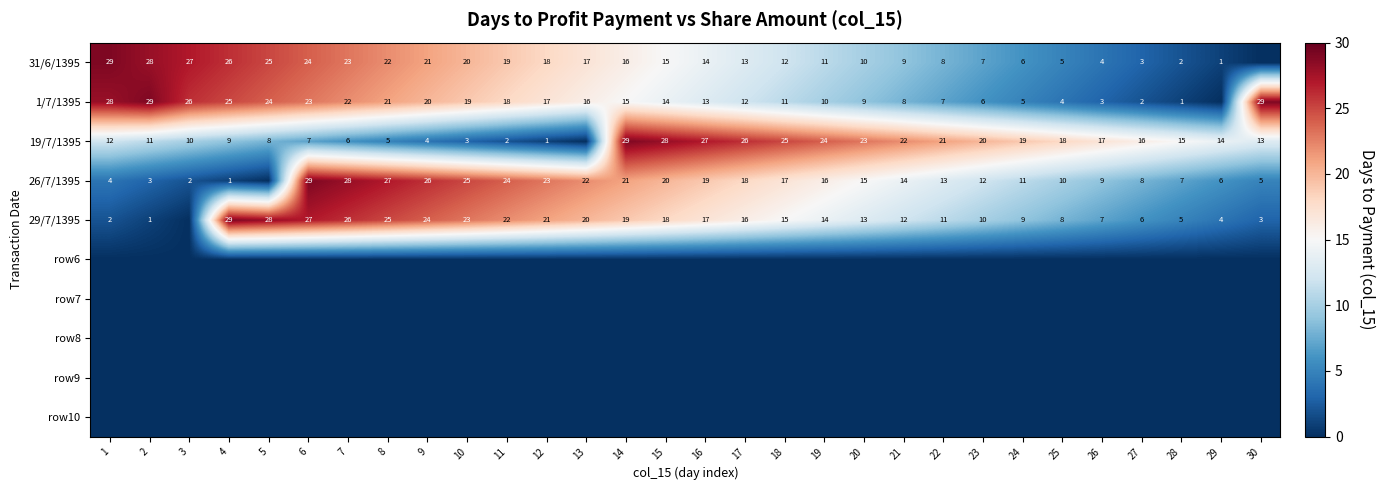

At how many categories does at least one series exceed 17?

26